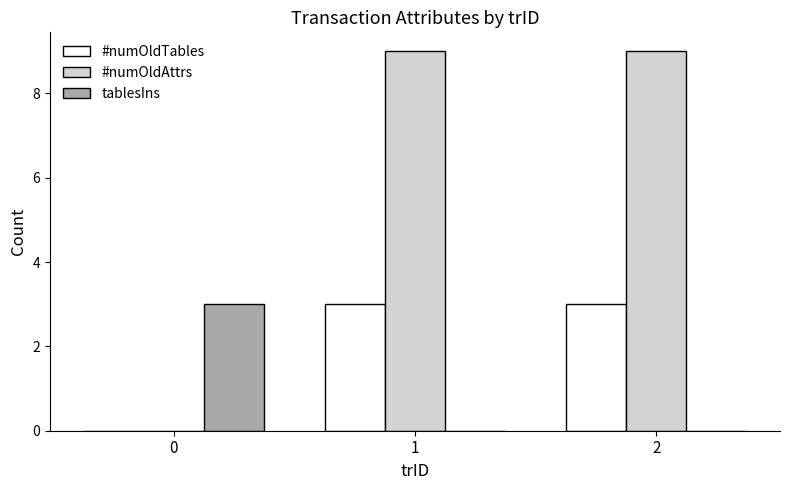

Count the tablesIns values in the range 0 to 3.

3